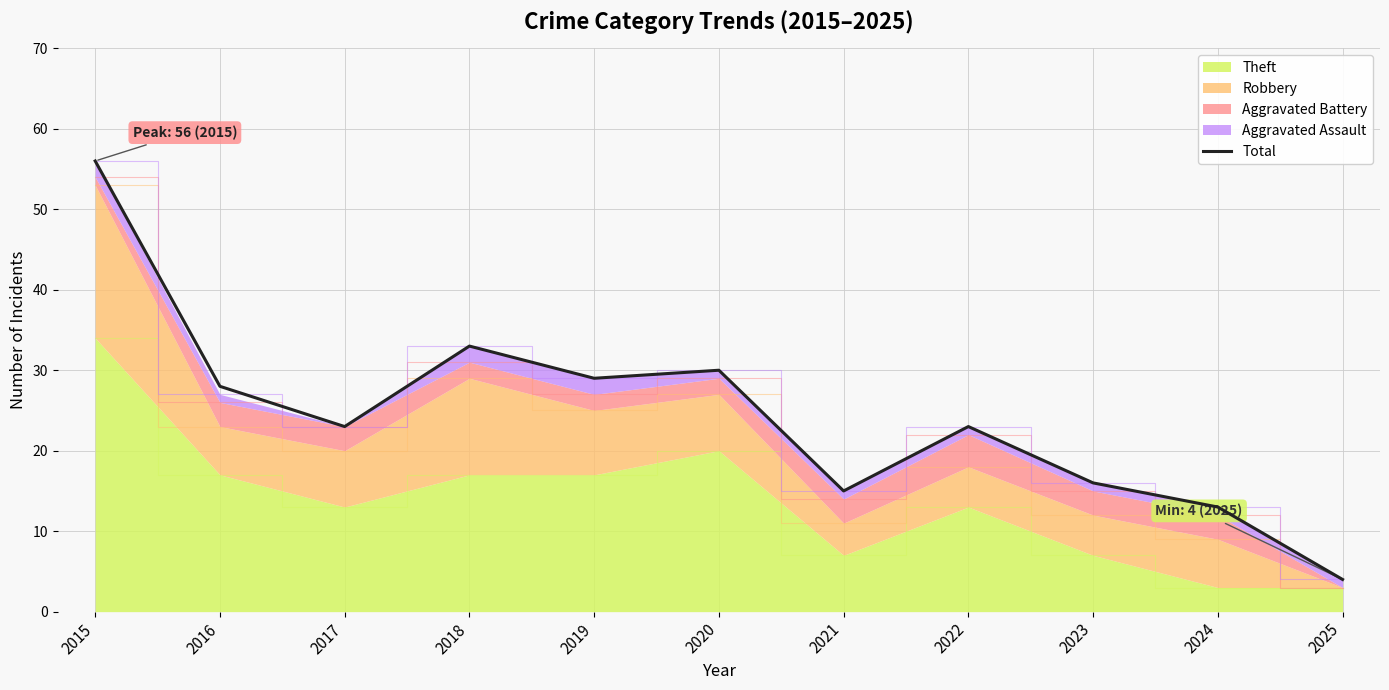

Where is the data nearest to the value 30?

2020